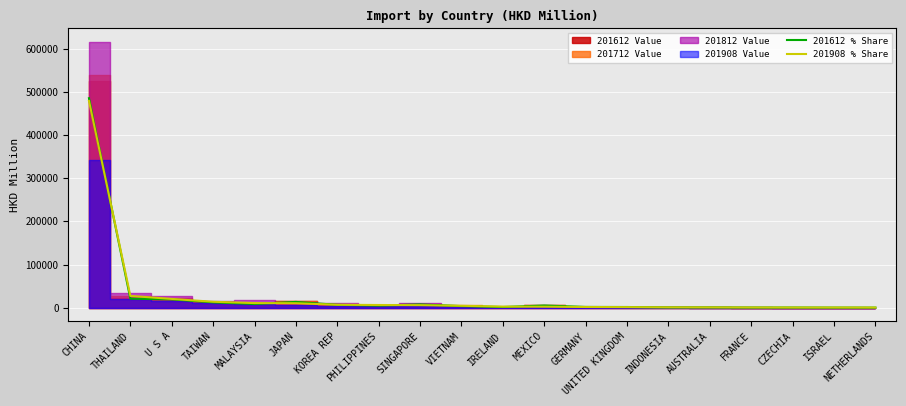

What is the minimum value shown in the chart?

258.0